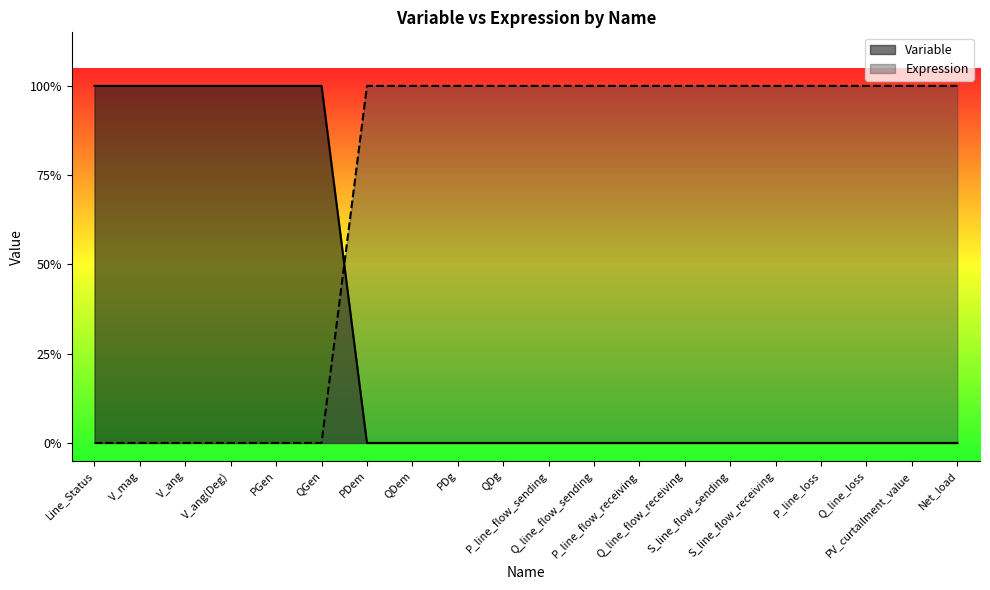

At which label does Variable reach its peak?

PDem